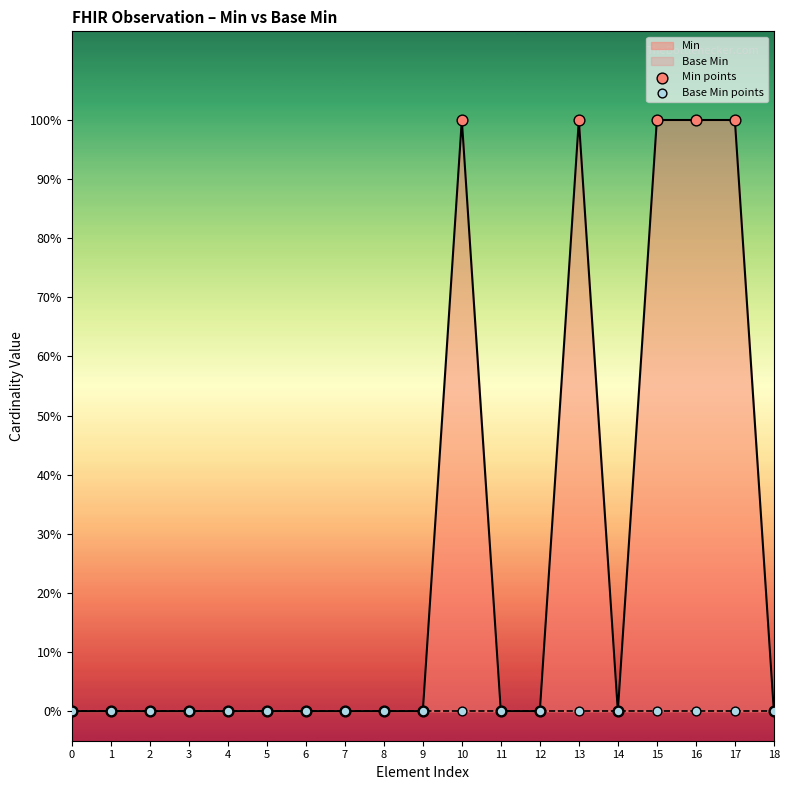

Which series contains the highest Y value?

Min points